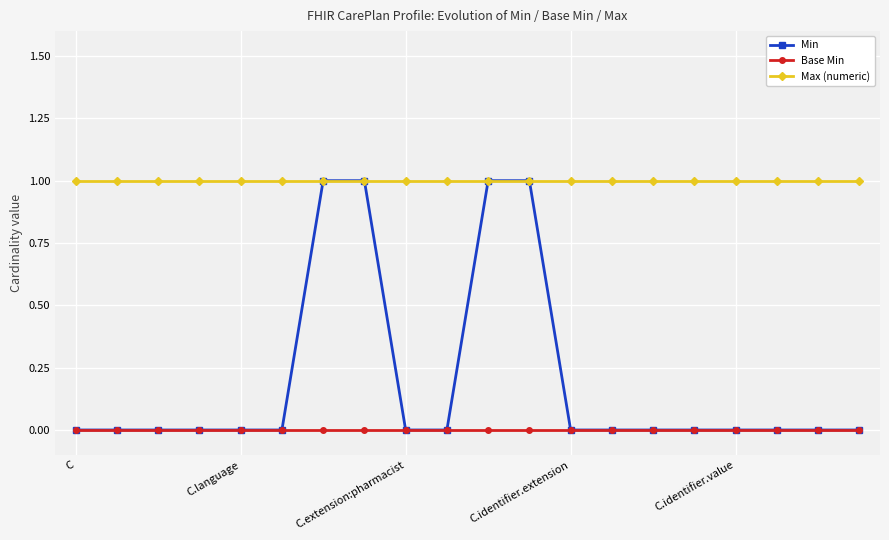

How many series are shown in this chart?

3